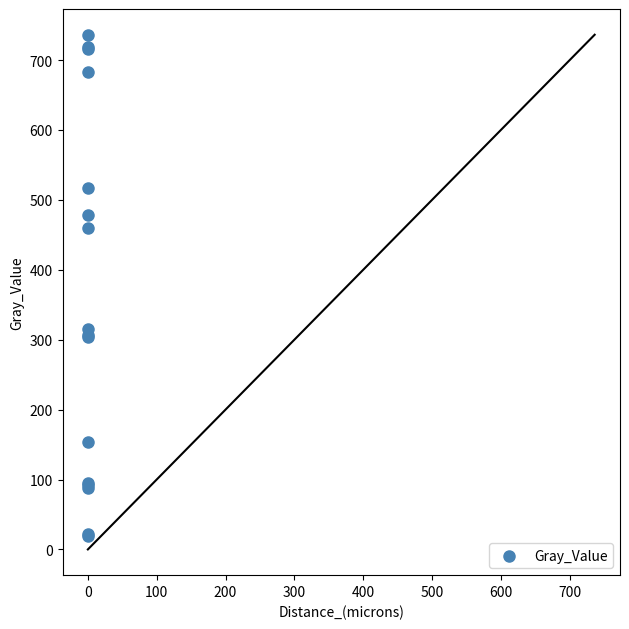

What Y value in the scatter plot is closest to 377?

315.9